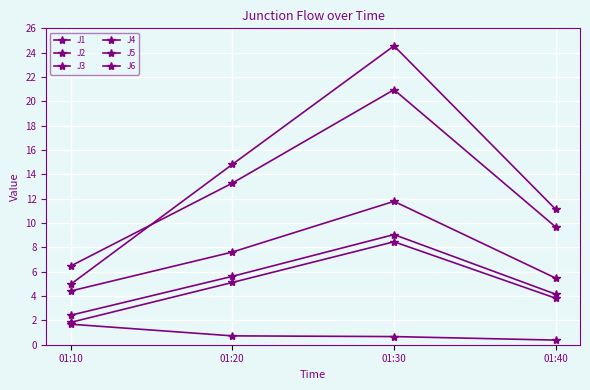

How many data points does each series have?

4